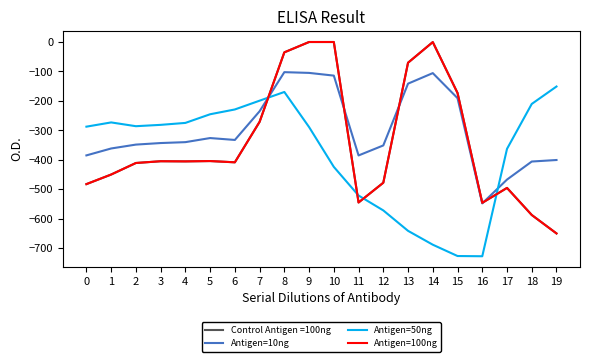

In Antigen=50ng, how many points are higher than both neighbors (excluding endpoints)?

2